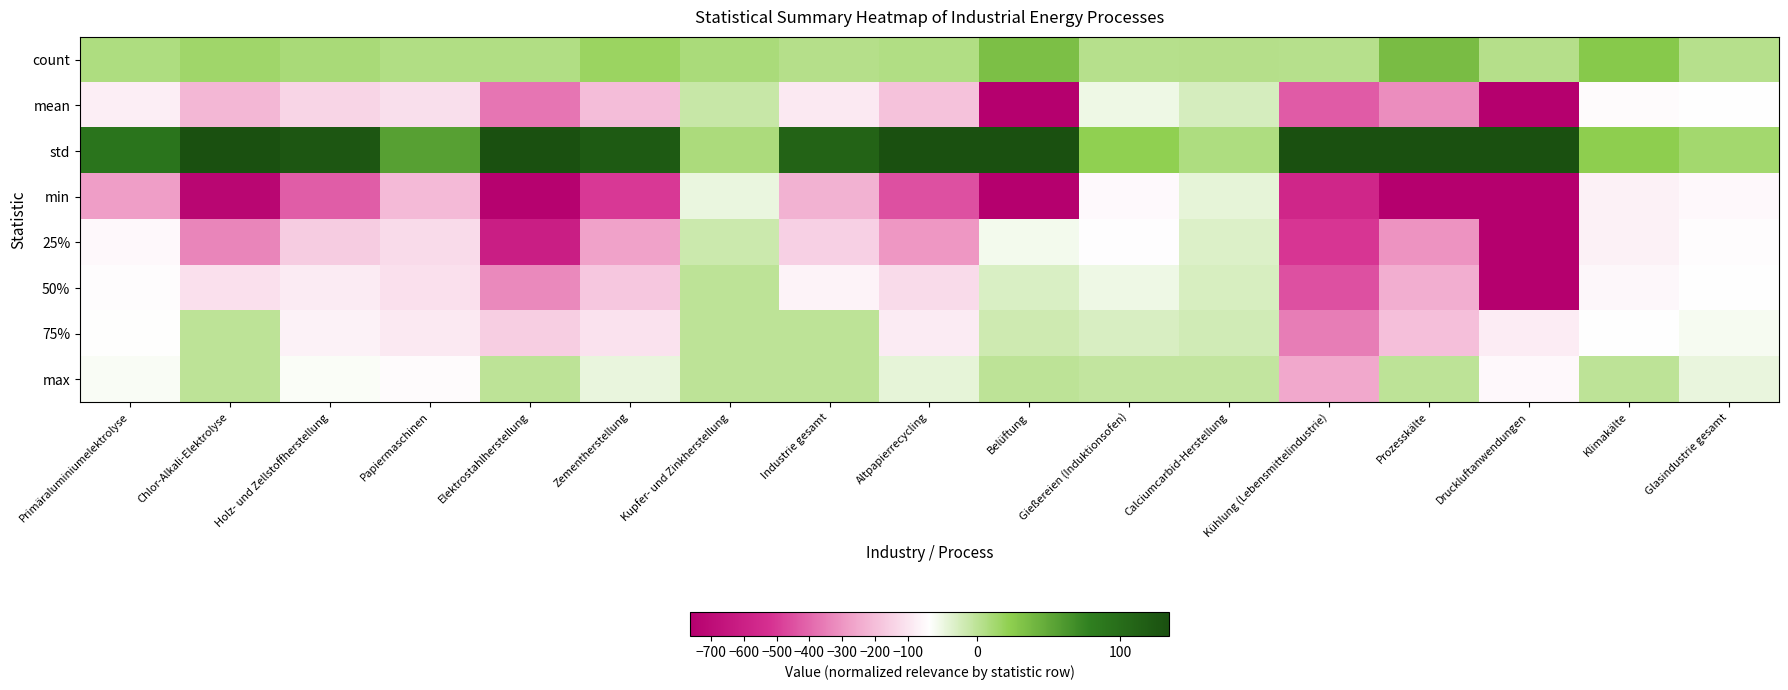

What is the greatest value displayed?

4453.3